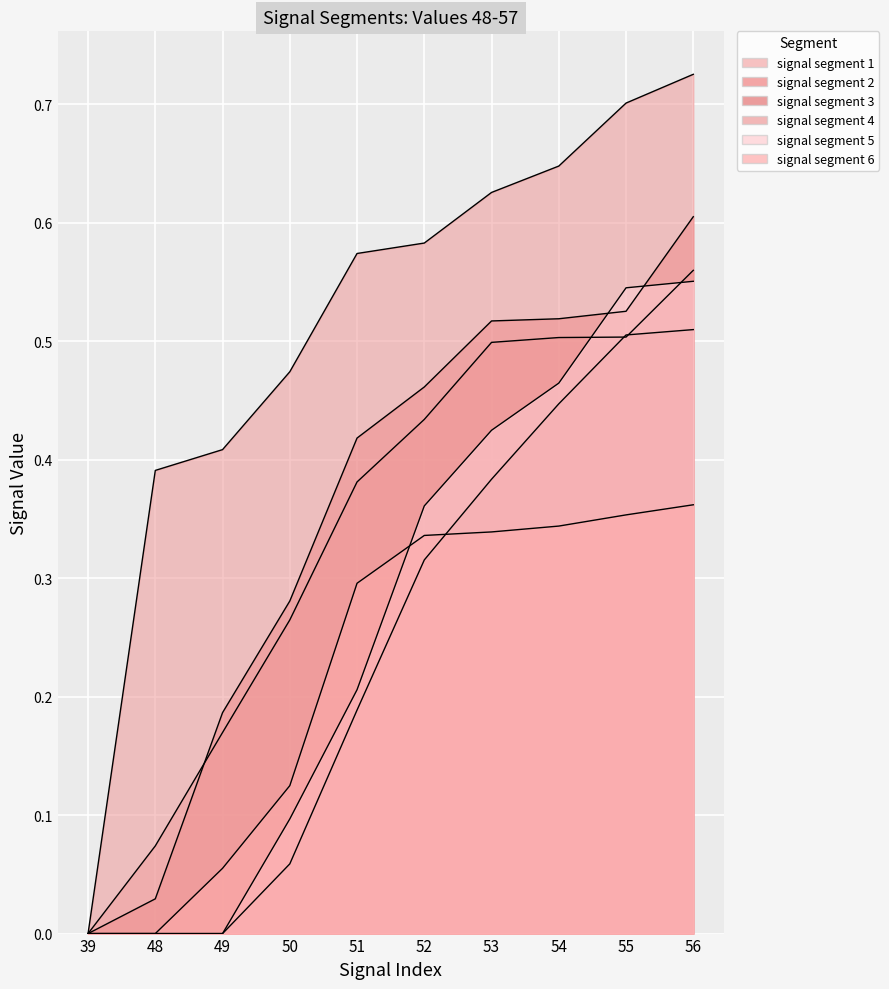

How many values in signal segment 4 are above zero?

9